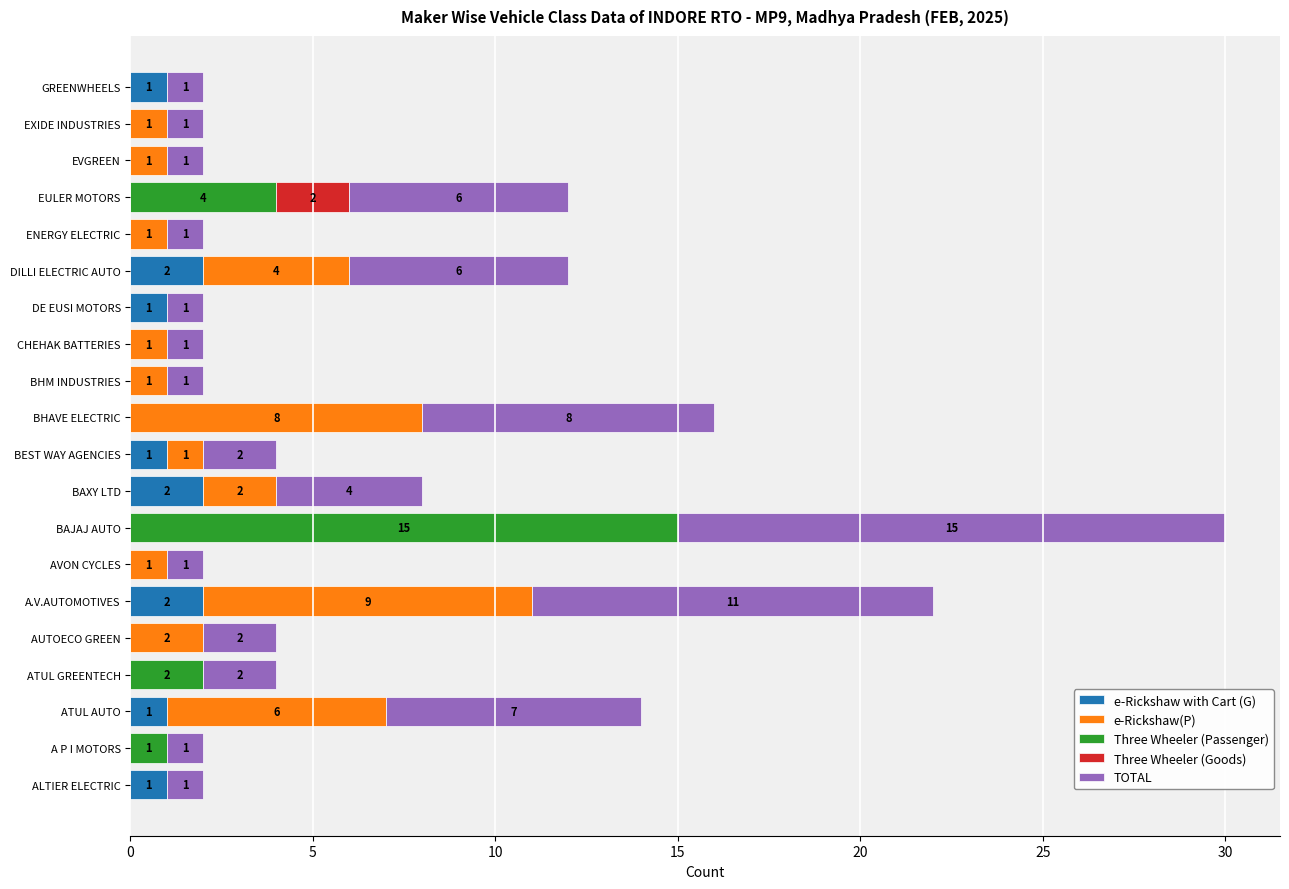

The e-Rickshaw with Cart (G) series shows 1 at DILLI ELECTRIC AUTO. True or false?

False